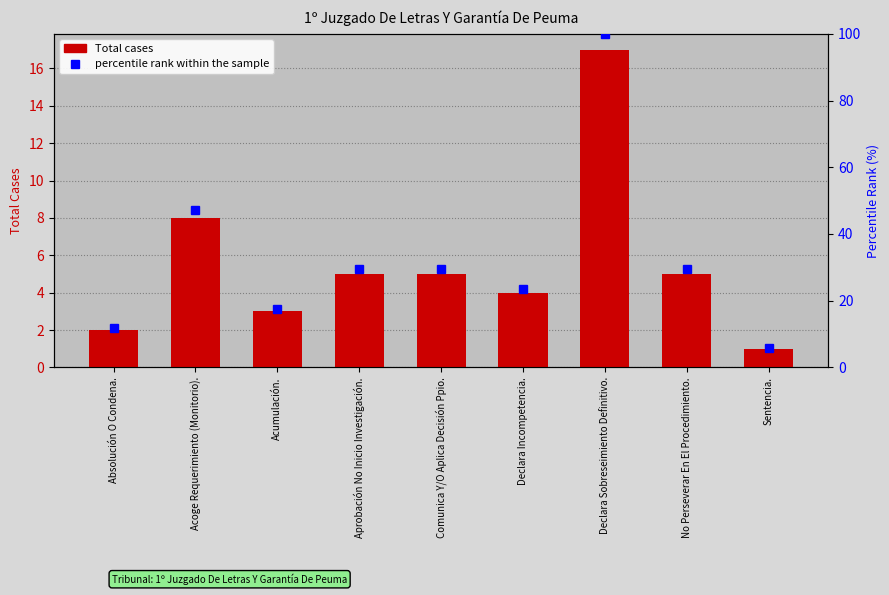

List the series in order of their peak value, lowest first.

Total, percentile rank within the sample